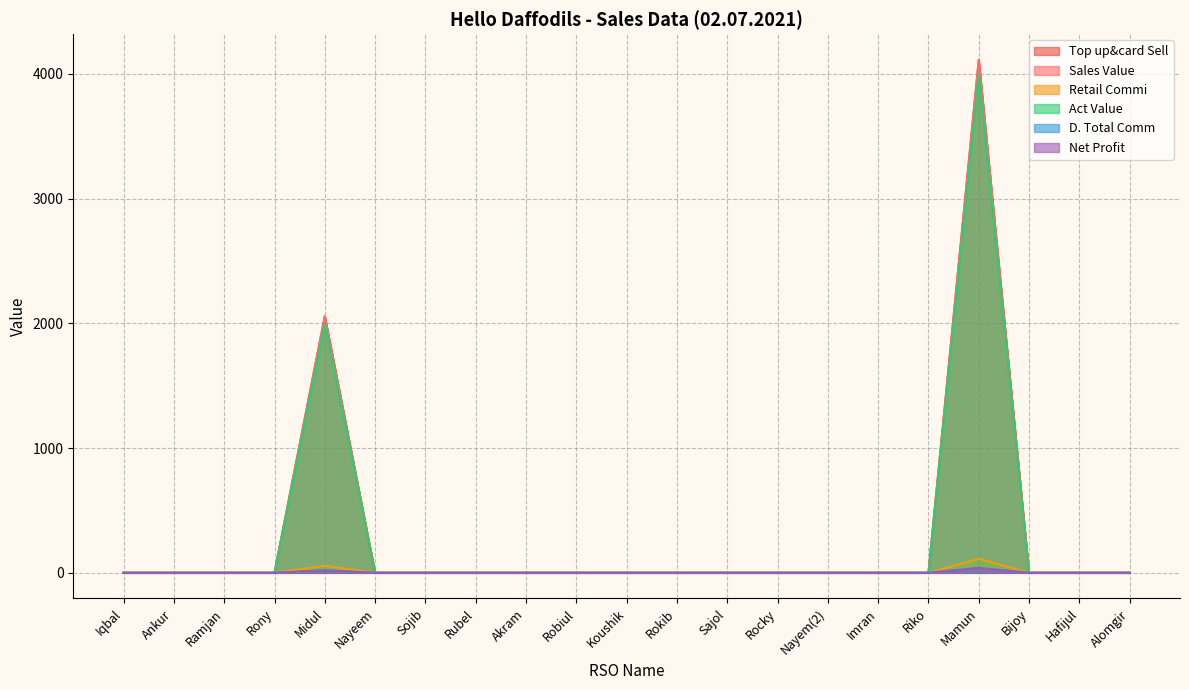

Reading right to left, list all the values displayed in this chart.

Top up&card Sell: Alomgir=0.0	Hafijul=0.0	Bijoy=0.0	Mamun=4112.0	Riko=0.0	Imran=0.0	Nayem(2)=0.0	Rocky=0.0	Sajol=0.0	Rokib=0.0	Koushik=0.0	Robiul=0.0	Akram=0.0	Rubel=0.0	Sojib=0.0	Nayeem=0.0	Midul=2056.0	Rony=0.0	Ramjan=0.0	Ankur=0.0	Iqbal=0.0
Sales Value: Alomgir=0.0	Hafijul=0.0	Bijoy=0.0	Mamun=4112.0	Riko=0.0	Imran=0.0	Nayem(2)=0.0	Rocky=0.0	Sajol=0.0	Rokib=0.0	Koushik=0.0	Robiul=0.0	Akram=0.0	Rubel=0.0	Sojib=0.0	Nayeem=0.0	Midul=2056.0	Rony=0.0	Ramjan=0.0	Ankur=0.0	Iqbal=0.0
Retail Commi: Alomgir=0.0	Hafijul=0.0	Bijoy=0.0	Mamun=113.1	Riko=0.0	Imran=0.0	Nayem(2)=0.0	Rocky=0.0	Sajol=0.0	Rokib=0.0	Koushik=0.0	Robiul=0.0	Akram=0.0	Rubel=0.0	Sojib=0.0	Nayeem=0.0	Midul=56.5	Rony=0.0	Ramjan=0.0	Ankur=0.0	Iqbal=0.0
Act Value: Alomgir=0.0	Hafijul=0.0	Bijoy=0.0	Mamun=3998.9	Riko=0.0	Imran=0.0	Nayem(2)=0.0	Rocky=0.0	Sajol=0.0	Rokib=0.0	Koushik=0.0	Robiul=0.0	Akram=0.0	Rubel=0.0	Sojib=0.0	Nayeem=0.0	Midul=1999.5	Rony=0.0	Ramjan=0.0	Ankur=0.0	Iqbal=0.0
D. Total Comm: Alomgir=0.0	Hafijul=0.0	Bijoy=0.0	Mamun=39.1	Riko=0.0	Imran=0.0	Nayem(2)=0.0	Rocky=0.0	Sajol=0.0	Rokib=0.0	Koushik=0.0	Robiul=0.0	Akram=0.0	Rubel=0.0	Sojib=0.0	Nayeem=0.0	Midul=19.5	Rony=0.0	Ramjan=0.0	Ankur=0.0	Iqbal=0.0
Net Profit: Alomgir=0.0	Hafijul=0.0	Bijoy=0.0	Mamun=39.1	Riko=0.0	Imran=0.0	Nayem(2)=0.0	Rocky=0.0	Sajol=0.0	Rokib=0.0	Koushik=0.0	Robiul=0.0	Akram=0.0	Rubel=0.0	Sojib=0.0	Nayeem=0.0	Midul=19.5	Rony=0.0	Ramjan=0.0	Ankur=0.0	Iqbal=0.0